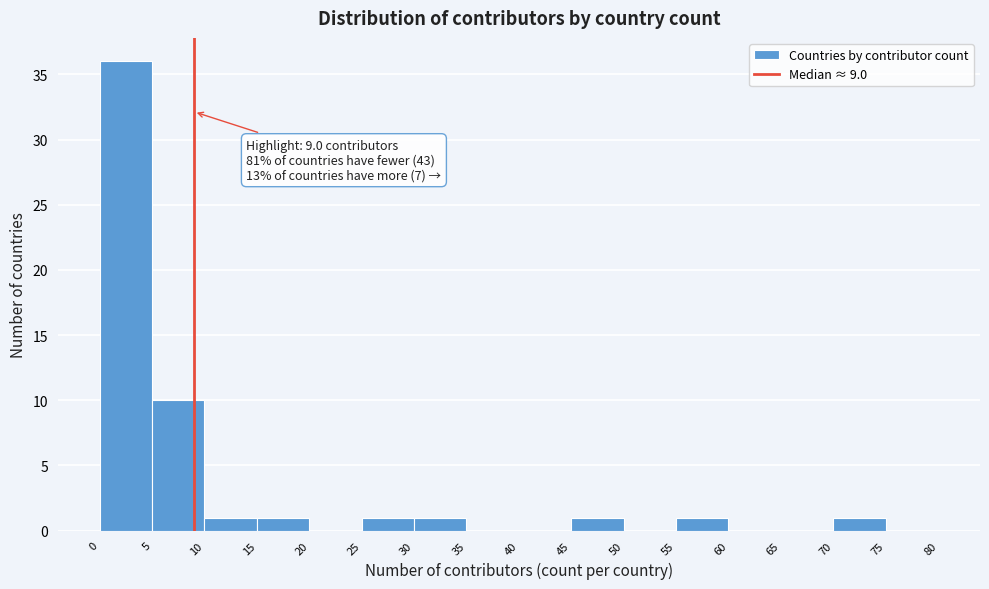

Which range on the x-axis has the tallest bar?

0 to 5